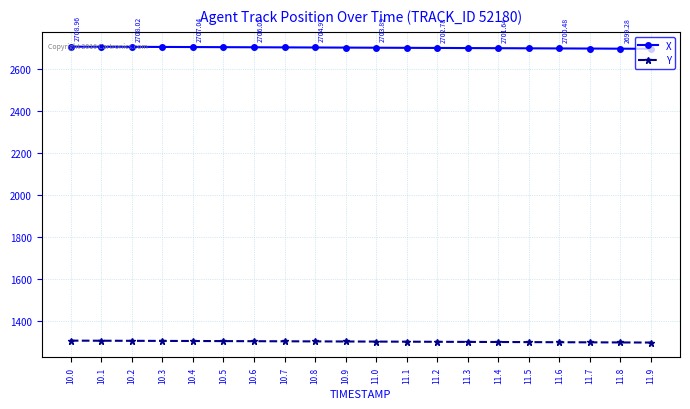

What is the maximum value for X?

2709.0